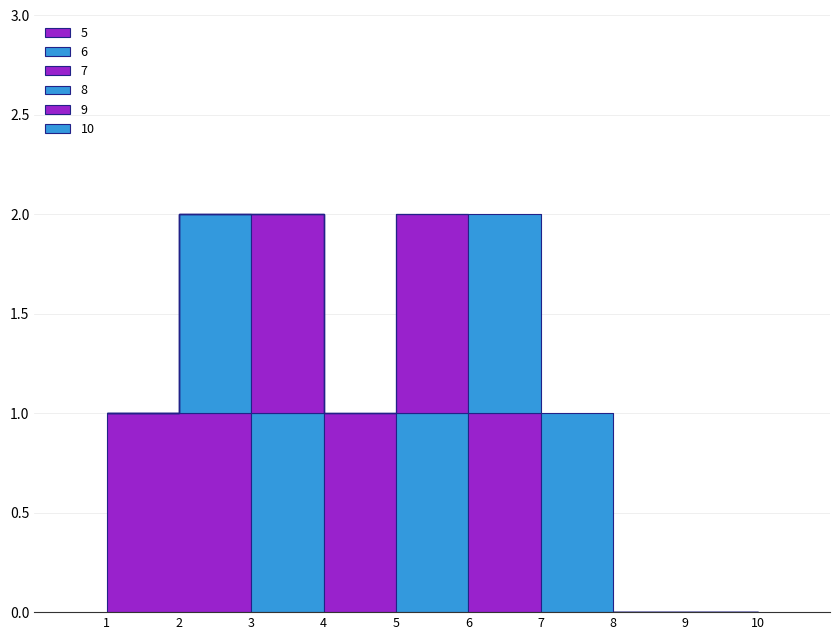

Is it true that 8 equals -1 at 7?

False